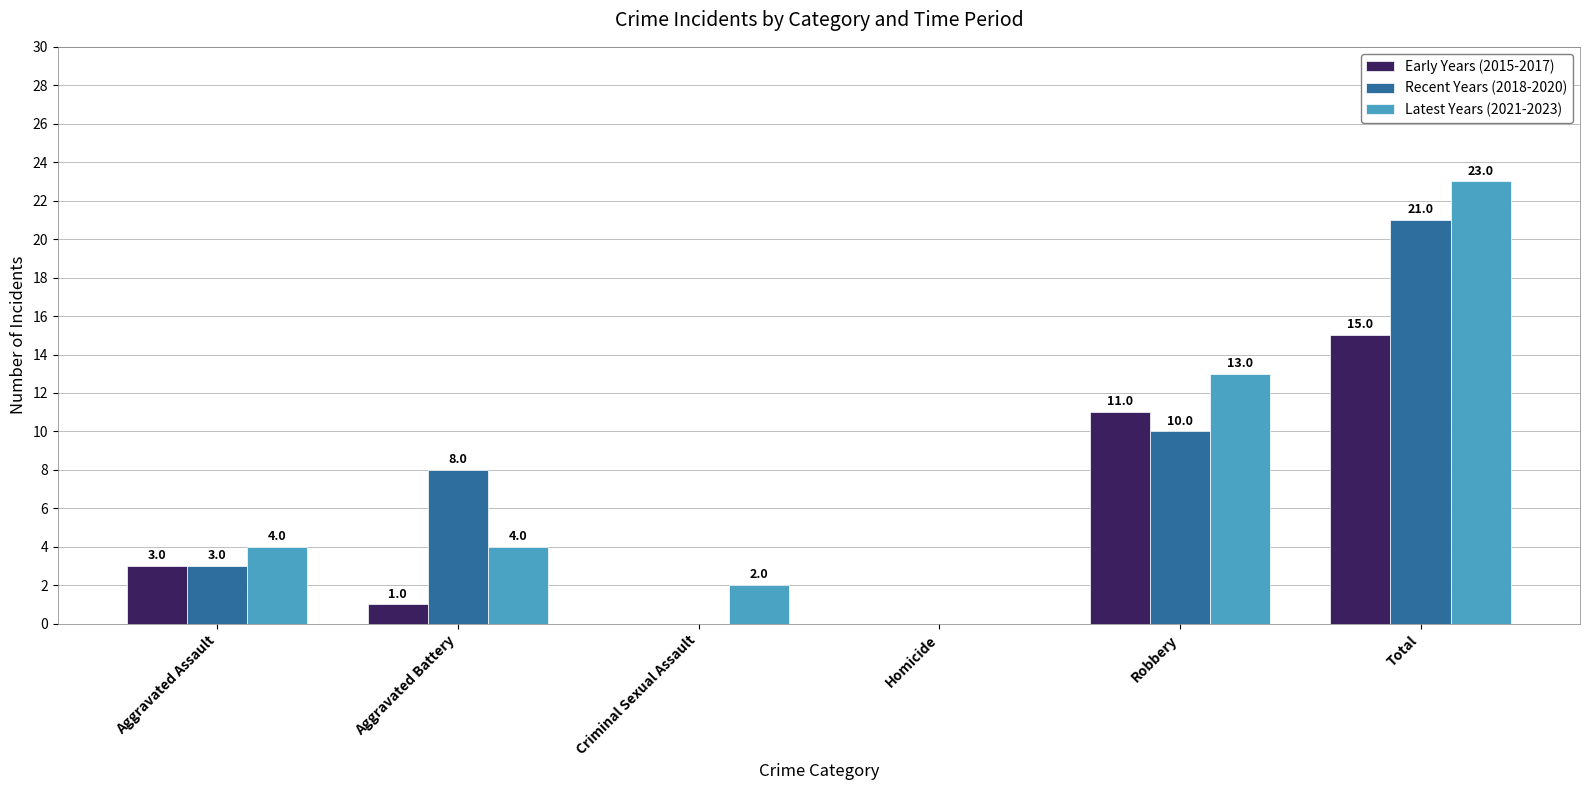

Between Aggravated Assault and Aggravated Battery, which series saw the biggest shift?

Recent Years (2018-2020)